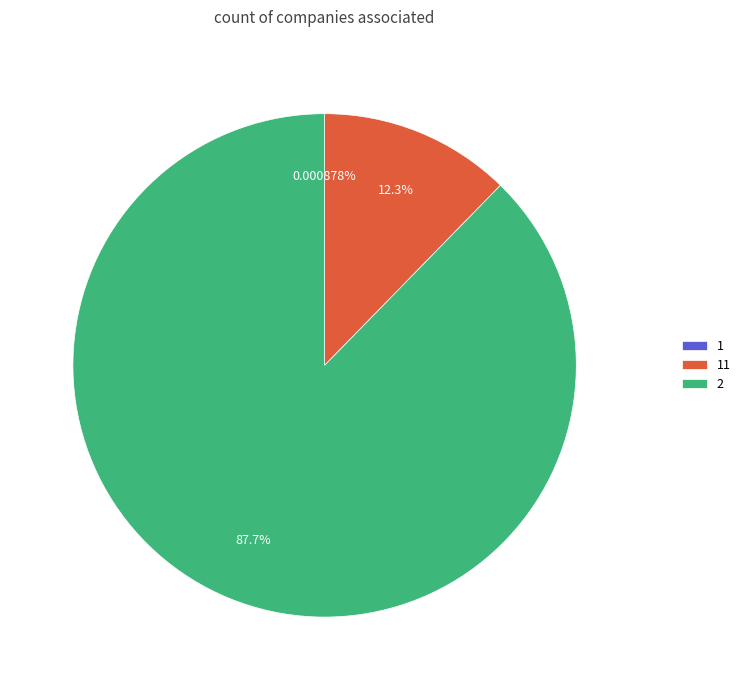

What is the majority slice?

2